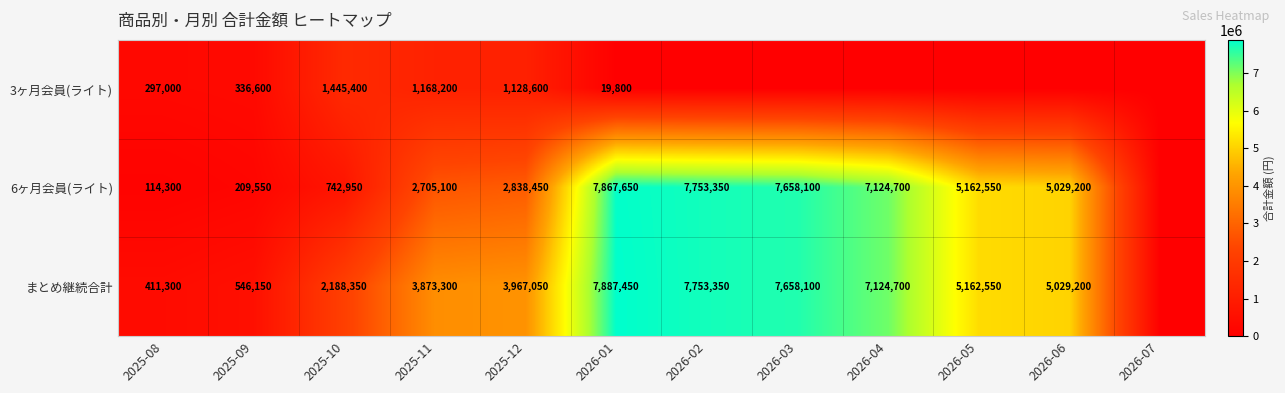

What is the greatest value displayed?

7887450